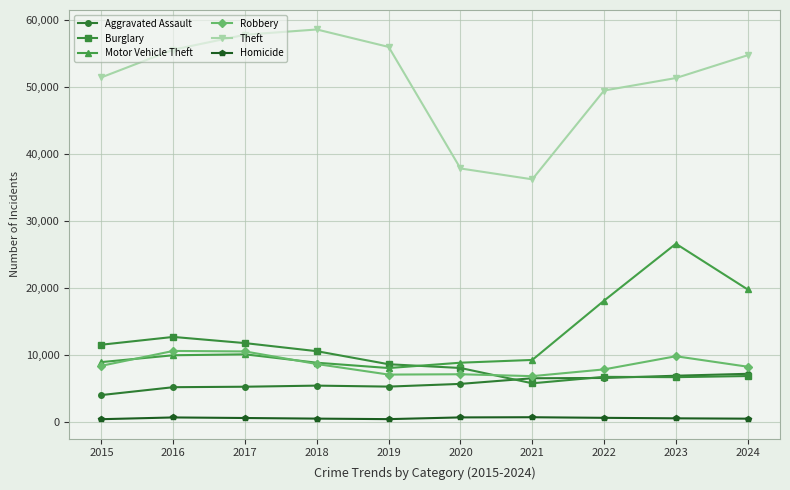

What is the spread (max minus min) of values at 2023?

50808